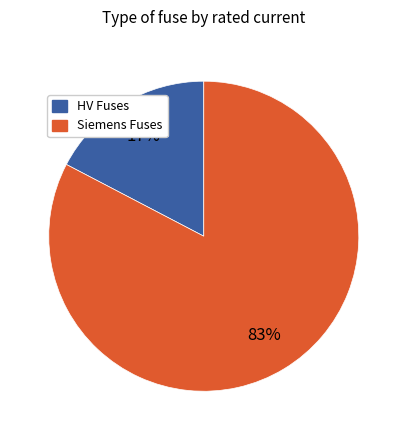

To the nearest percent, what is the average slice percentage?

50%